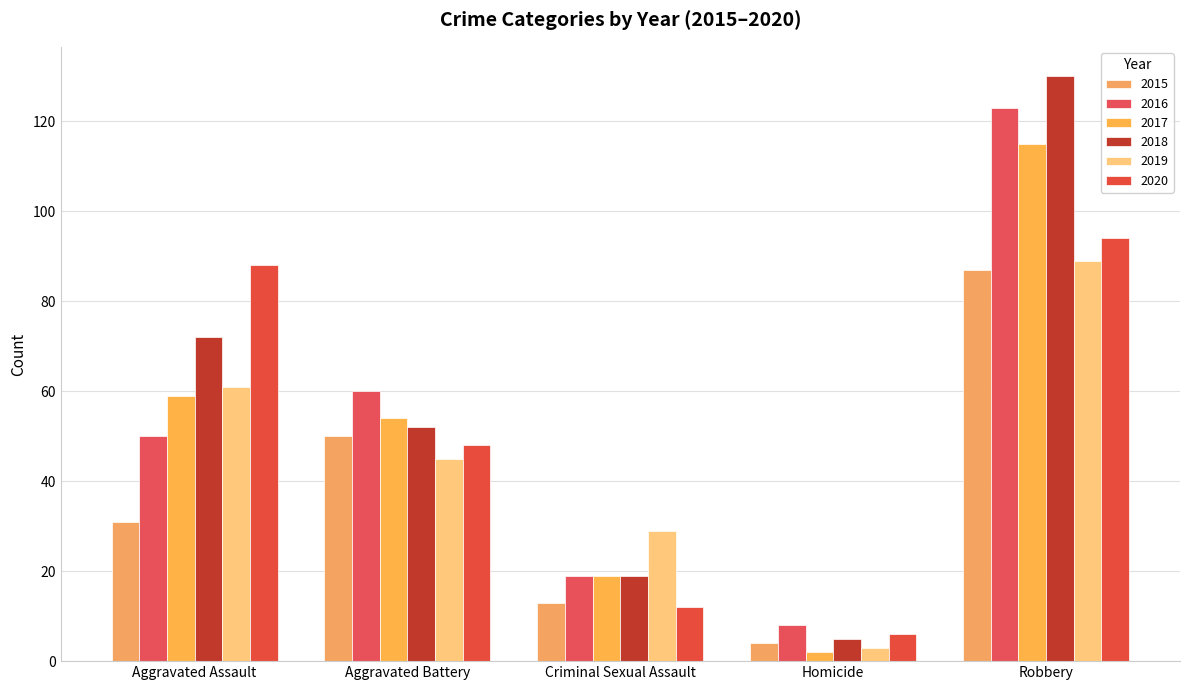

Is it true that 2015 equals 4 at Homicide?

True